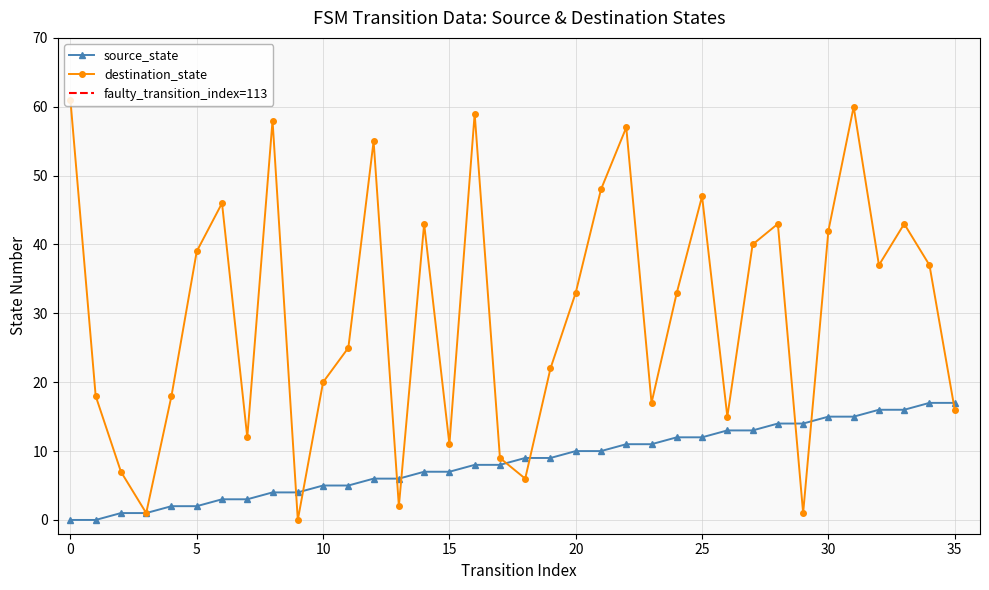

What is the maximum value for source_state?

17